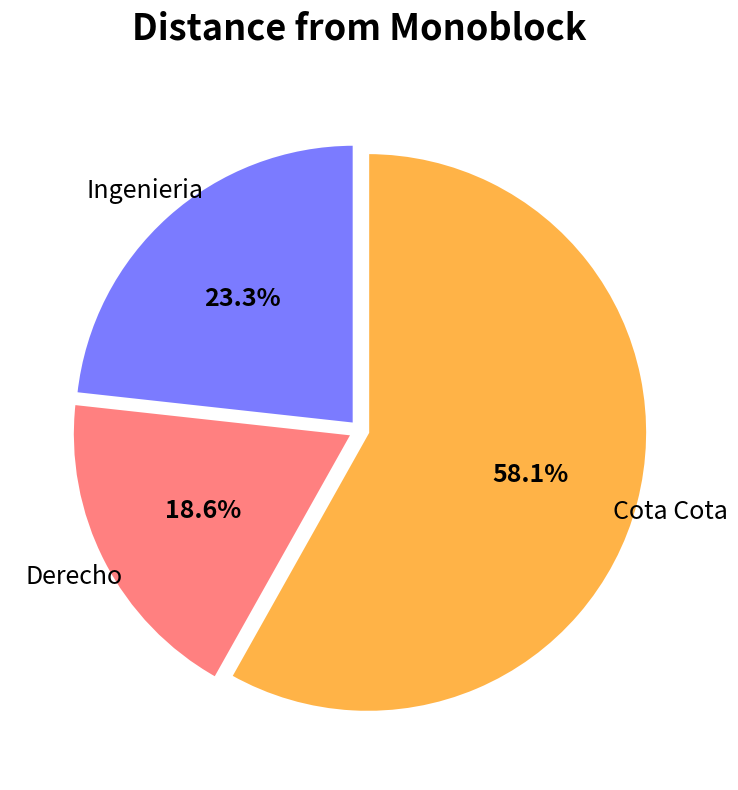

What percentage is the Ingenieria slice, to the nearest percent?

23%